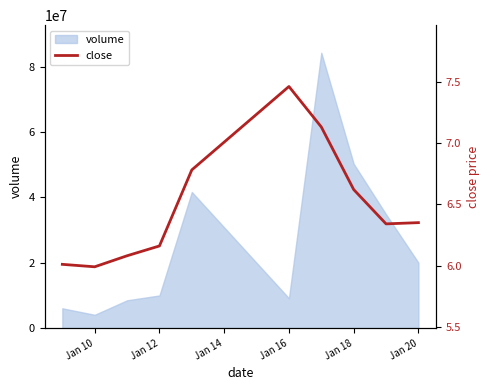

The value of volume at Jan 16 is 14380536. True or false?

False